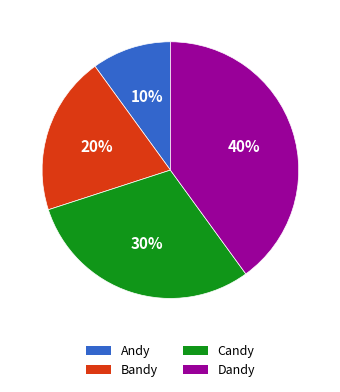

To the nearest percent, what is the average slice percentage?

25%